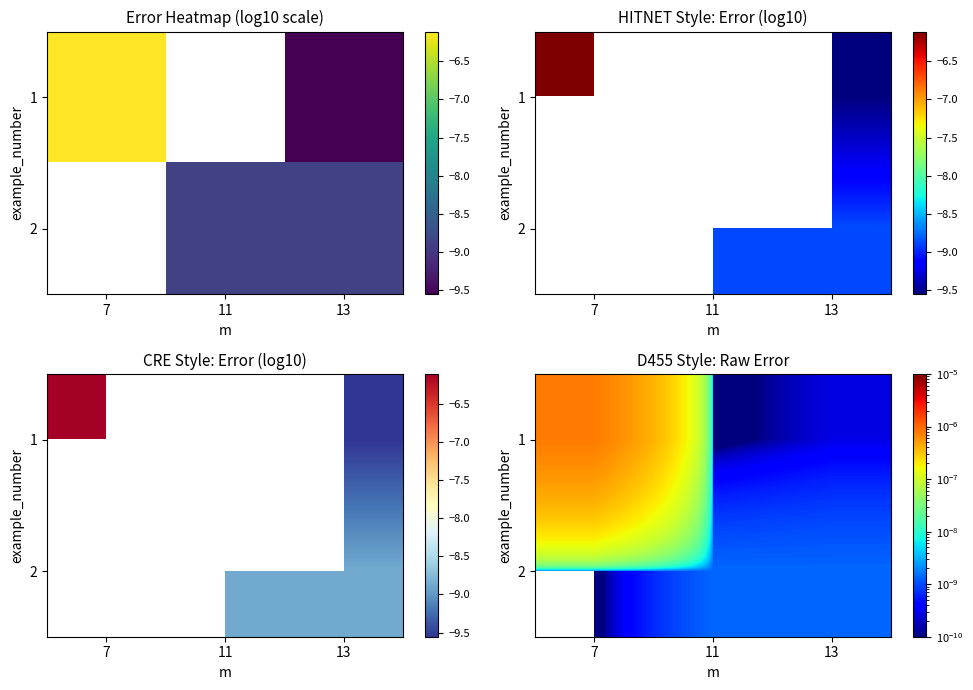

Is it true that 1 equals 0.0 at 13?

False